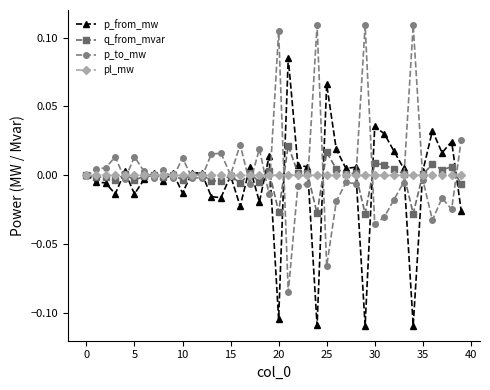

Rank the series by their maximum value, from lowest to highest.

pl_mw, q_from_mvar, p_from_mw, p_to_mw